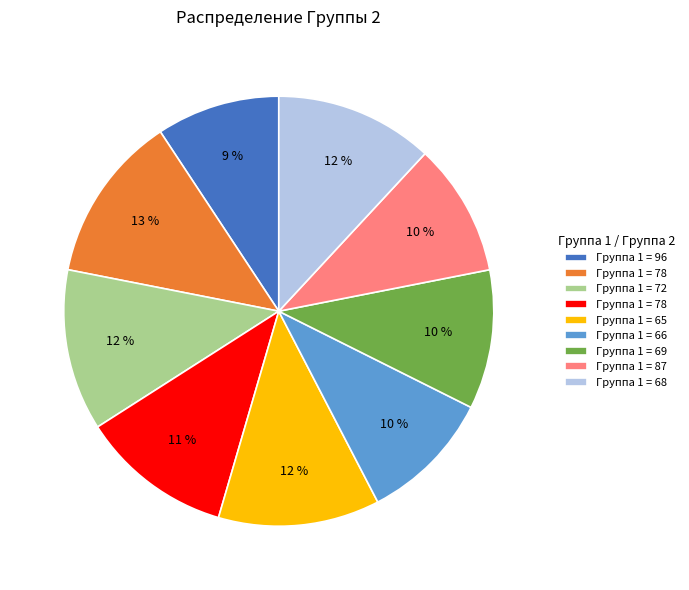

Is there a majority slice in this chart?

No